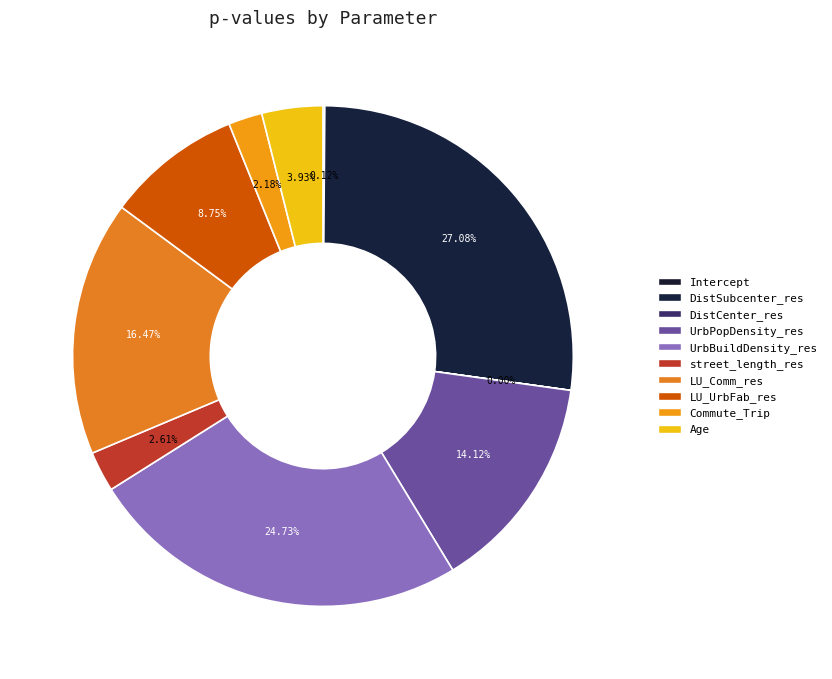

To the nearest percent, what is the combined percentage of DistCenter_res and LU_UrbFab_res?

9%